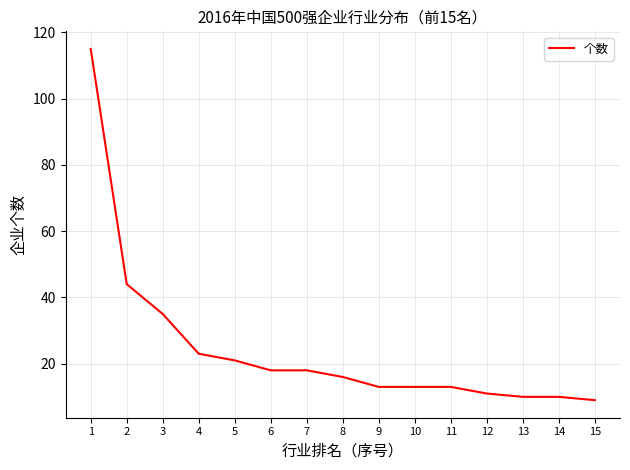

What is the difference between the maximum and second lowest values?

105